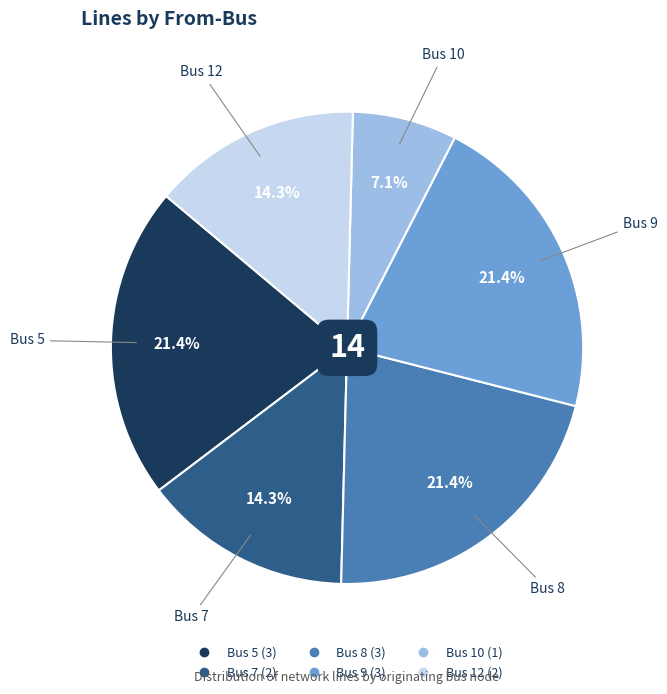

Does any single category account for the majority?

No